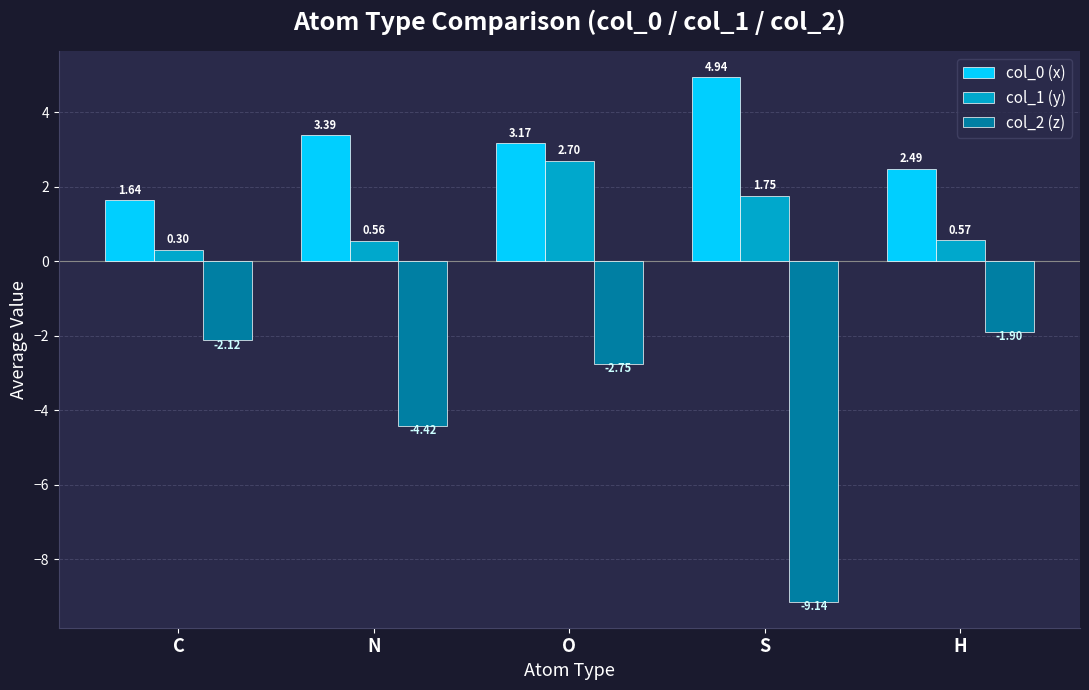

Is the value of col_0 (x) at N greater than the value of col_1 (y) at S?

Yes